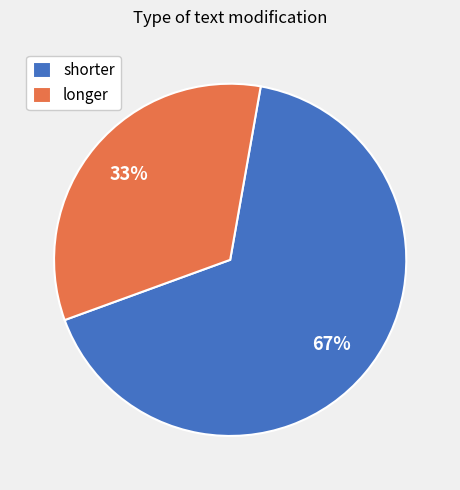

Combined, do shorter and longer account for over 50%?

Yes